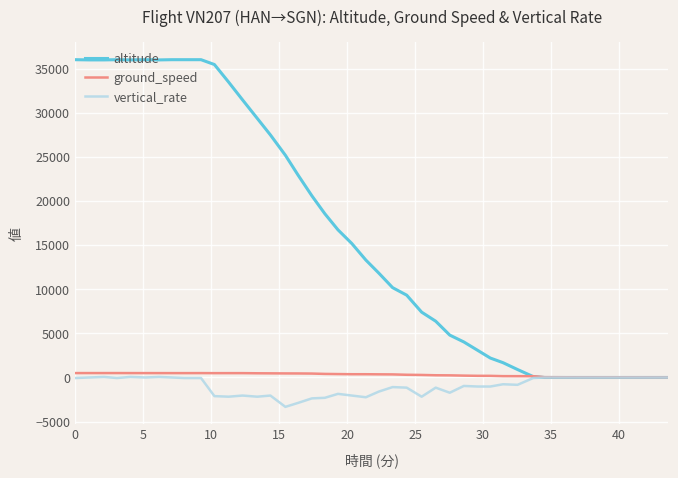

Which series has the largest total across all categories?

altitude